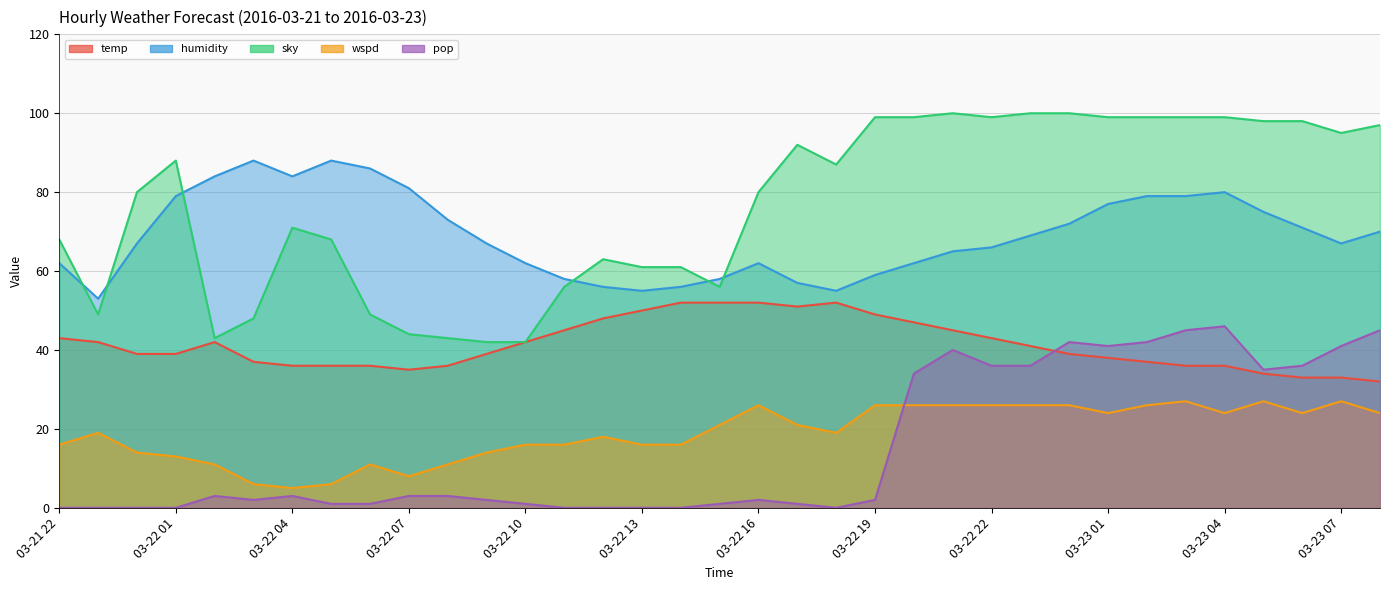

Rank the series by their maximum value, from lowest to highest.

wspd, pop, temp, humidity, sky